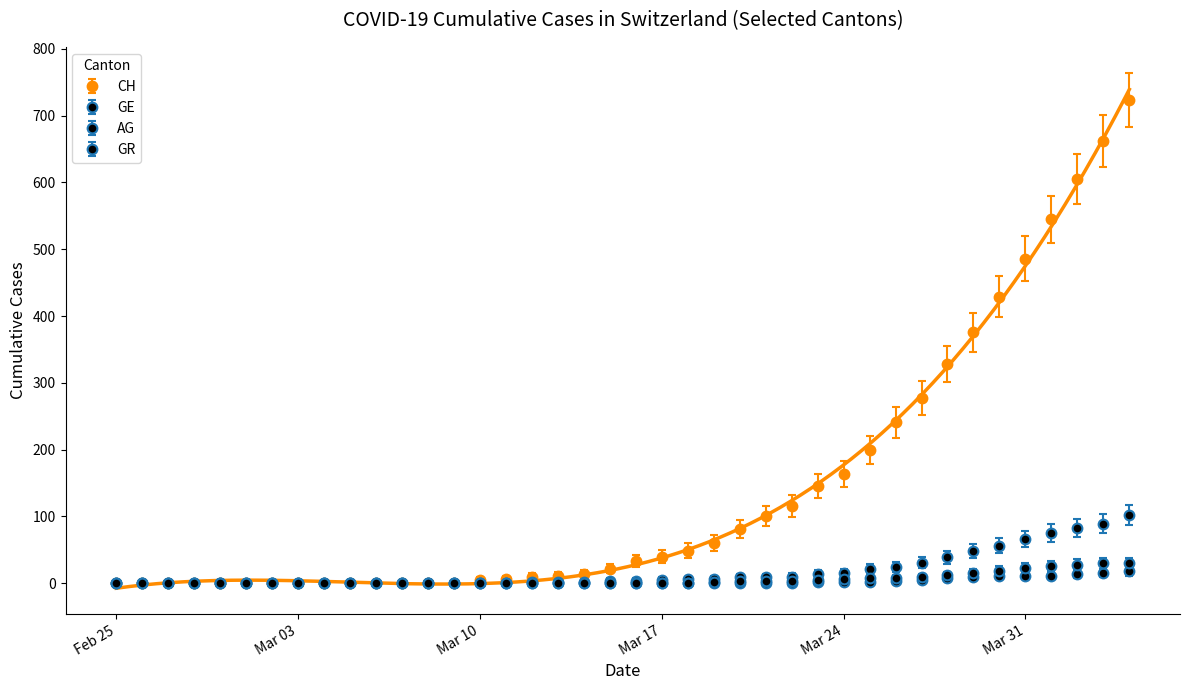

The value of CH at Mar 10 is 3. True or false?

False